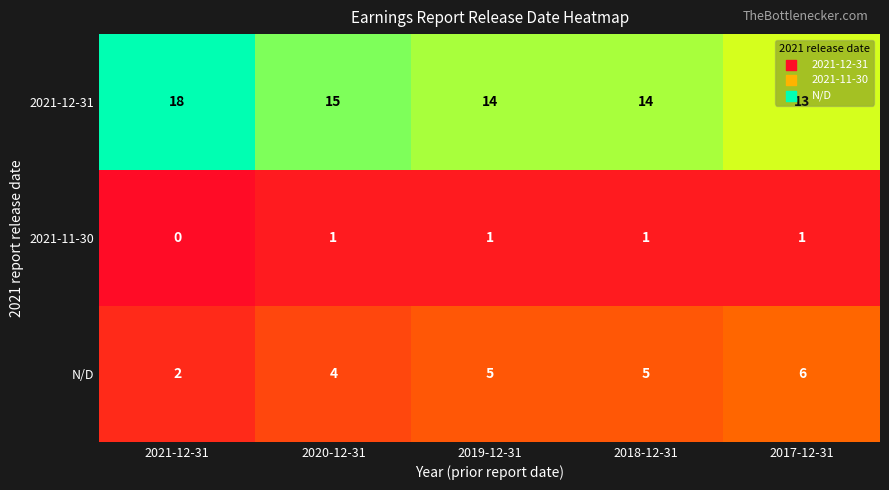

List the series in order of their overall mean, lowest first.

2021-11-30, N/D, 2021-12-31